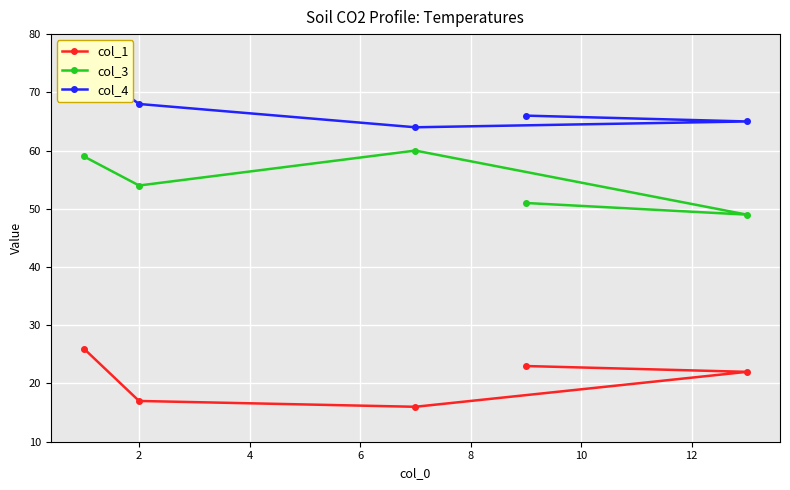

True or false: col_3 and col_4 intersect in this chart.

False